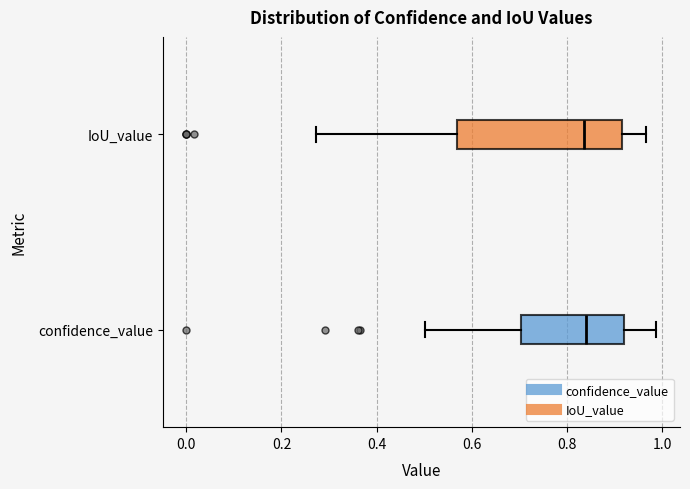

Where does the right whisker of the box for confidence_value end on the x-axis? The values are not printed on the chart, so give them approximately, as read against the axis.

0.98